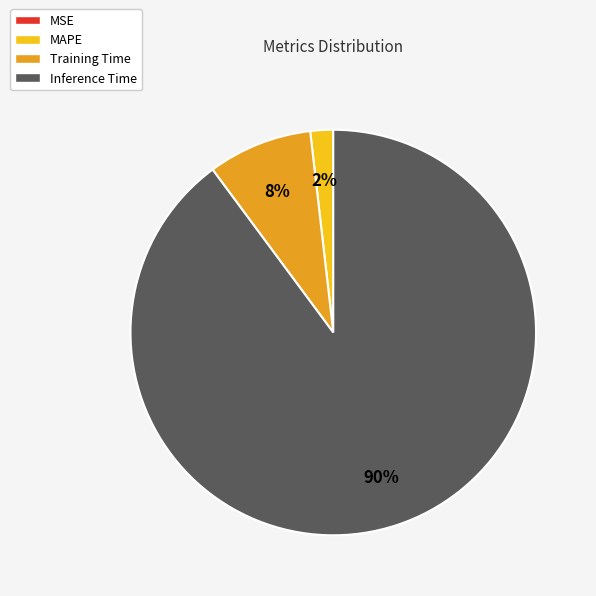

Is it true that Inference Time is 77% of the pie?

False